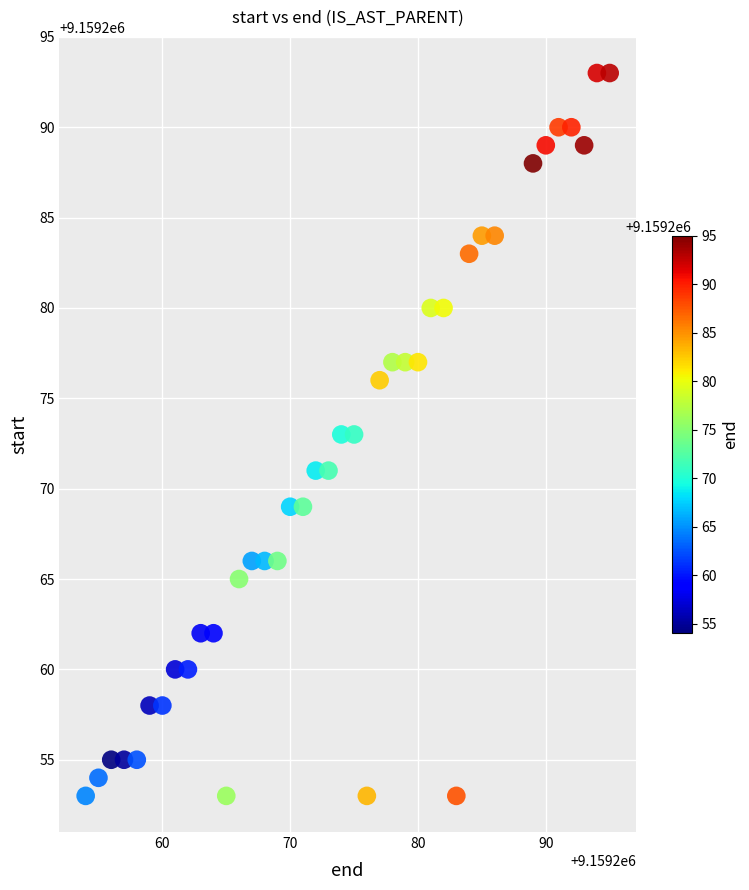

What is the range of X values (max minus min)?

41